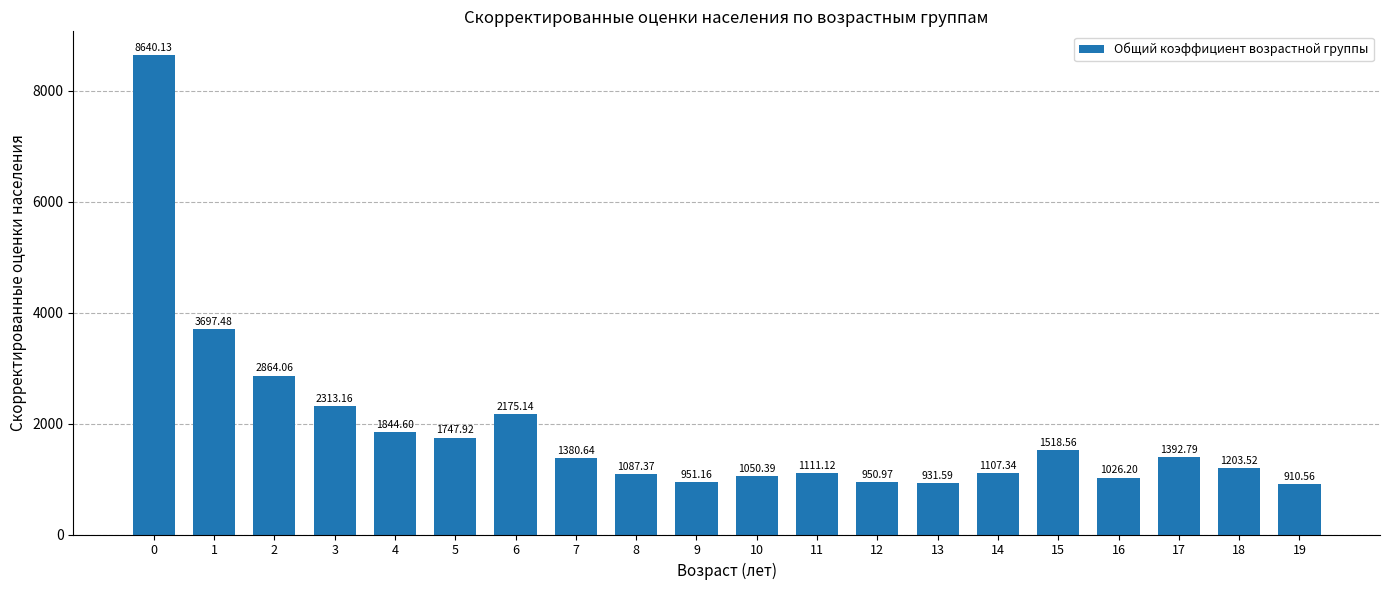

Reading left to right, what are all the values shown in this chart?

8640.1	3697.5	2864.1	2313.2	1844.6	1747.9	2175.1	1380.6	1087.4	951.2	1050.4	1111.1	951.0	931.6	1107.3	1518.6	1026.2	1392.8	1203.5	910.6